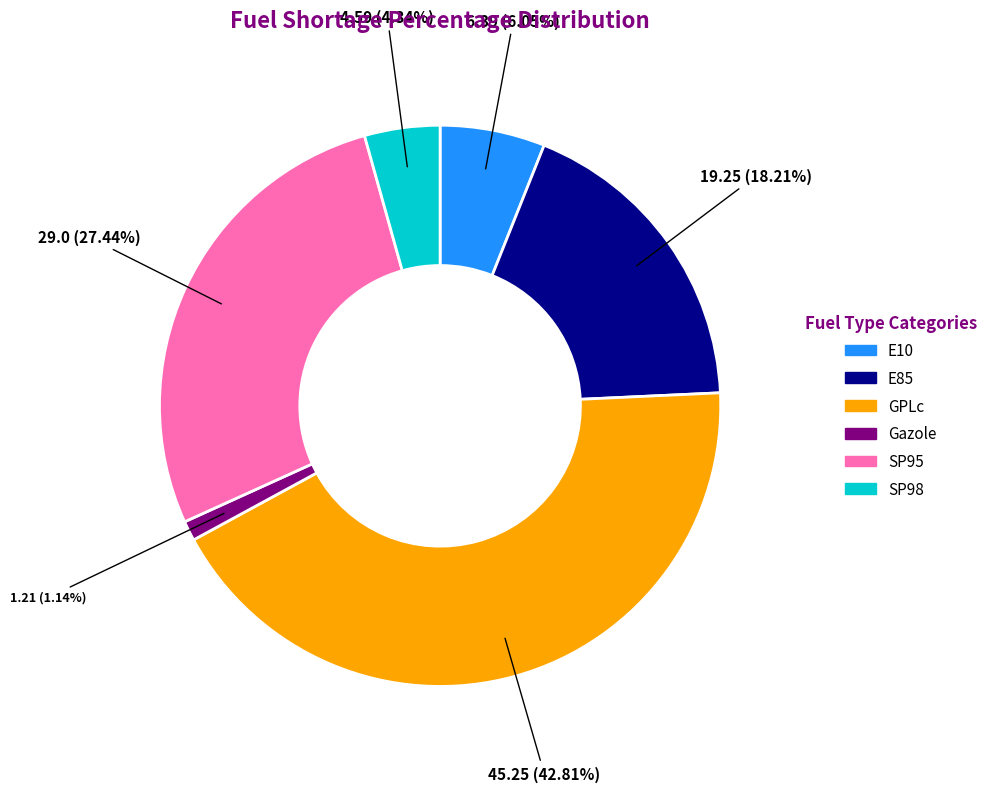

Is there any slice that represents more than half of the pie?

No